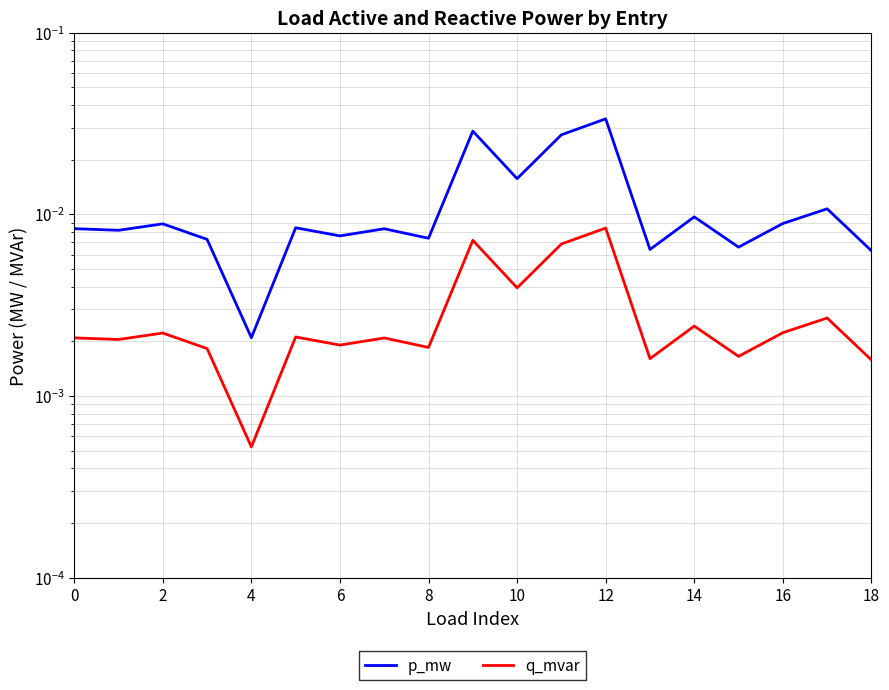

True or false: p_mw and q_mvar cross at least once.

False